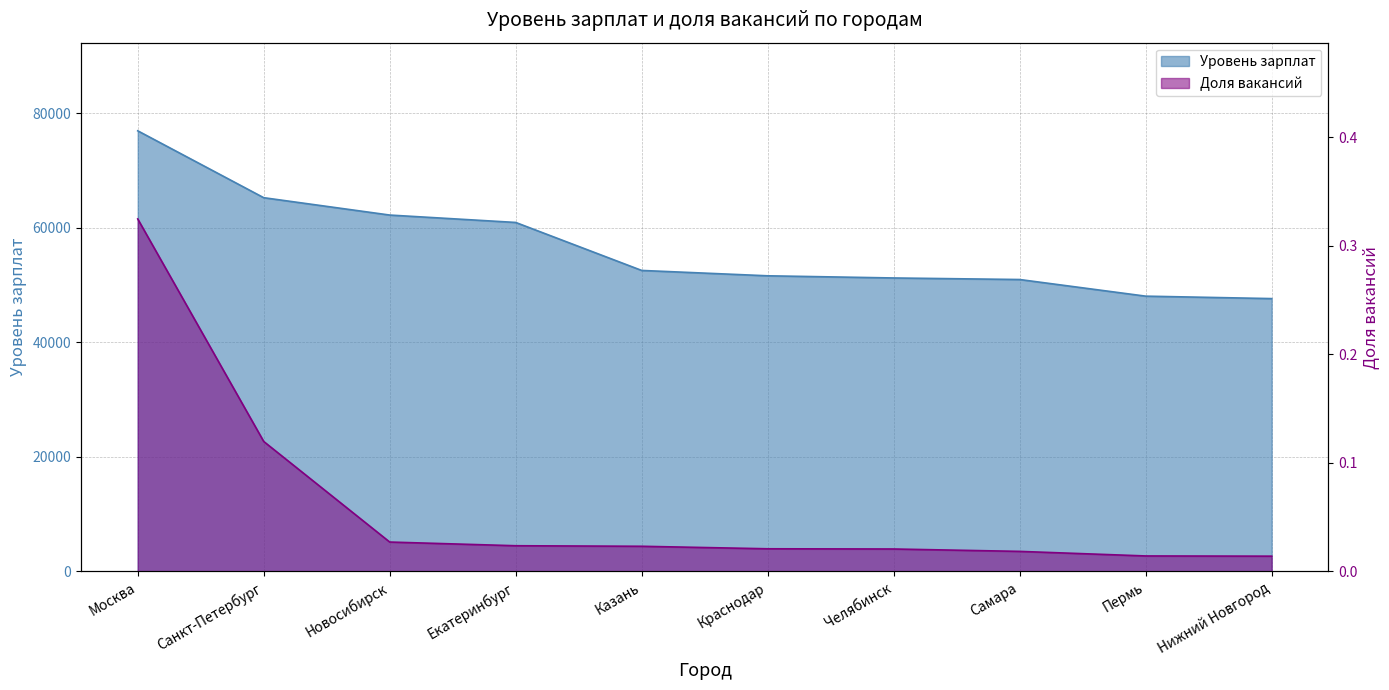

True or false: Уровень зарплат and Доля вакансий intersect in this chart.

False